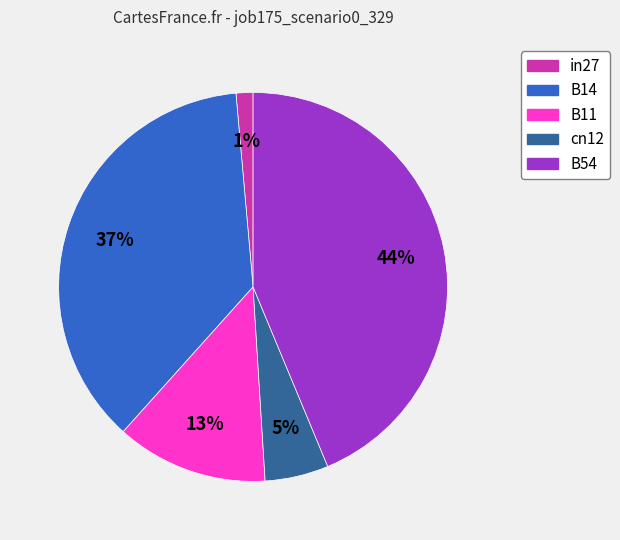

Is it true that B11 is 13% of the pie?

True